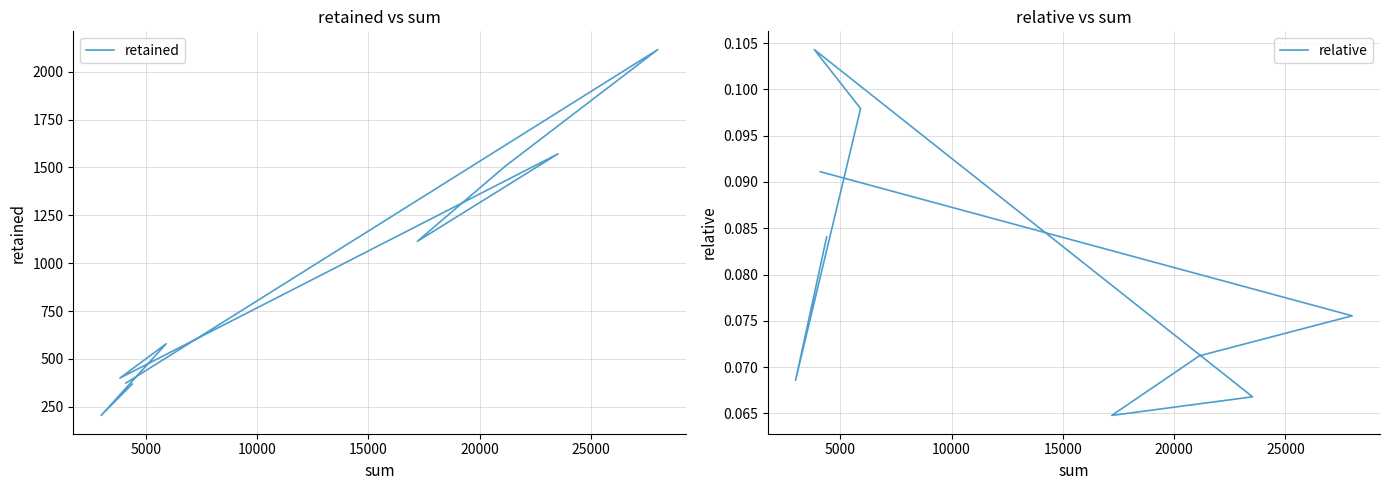

Between 5000 and 15000, which is larger?

15000